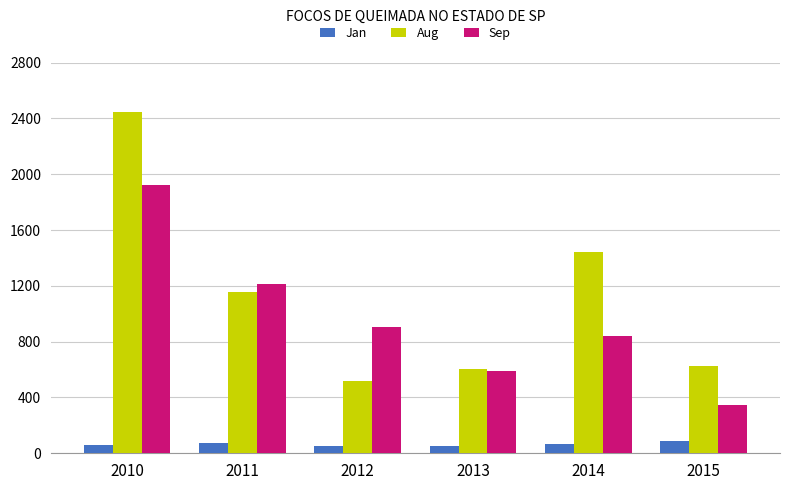

Which series changed the most between 2010 and 2014?

Sep